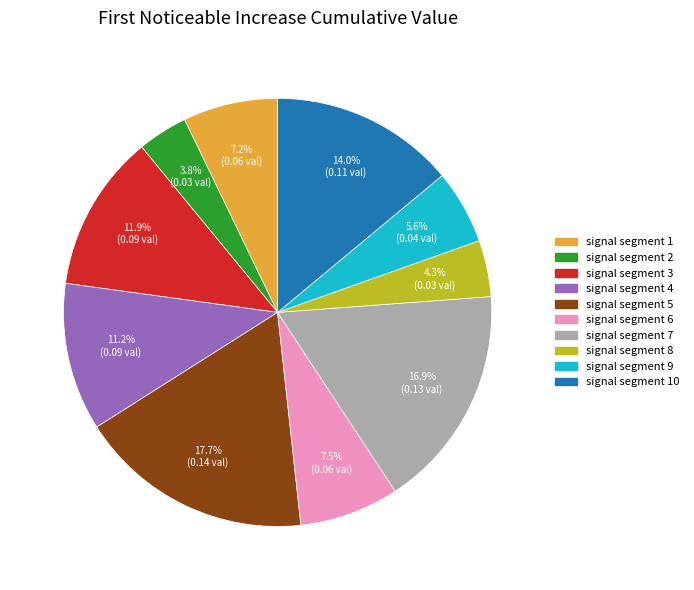

Does any single category account for the majority?

No